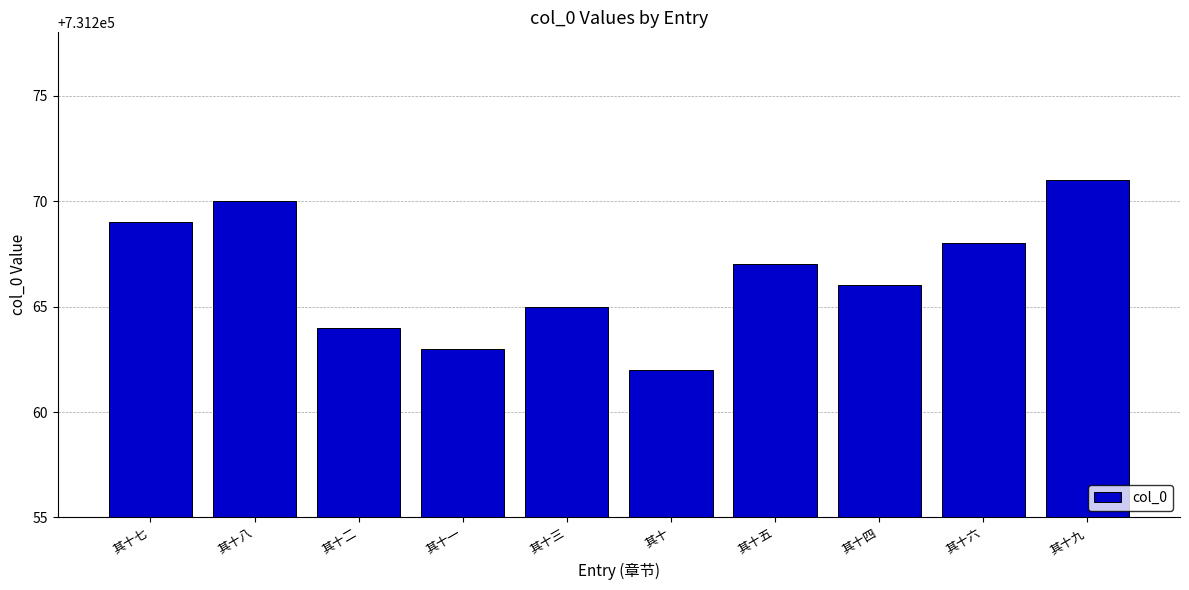

How many bars are there in total?

10